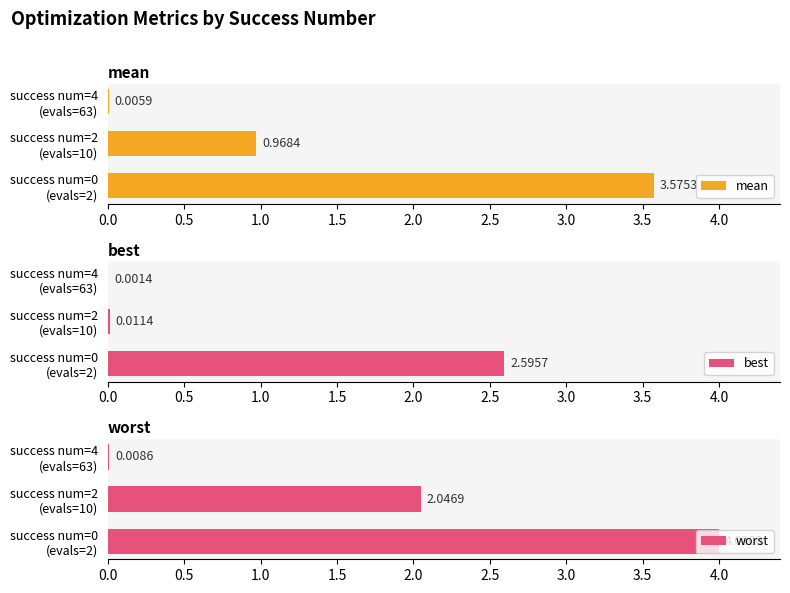

What is the sum of all best values?

2.6